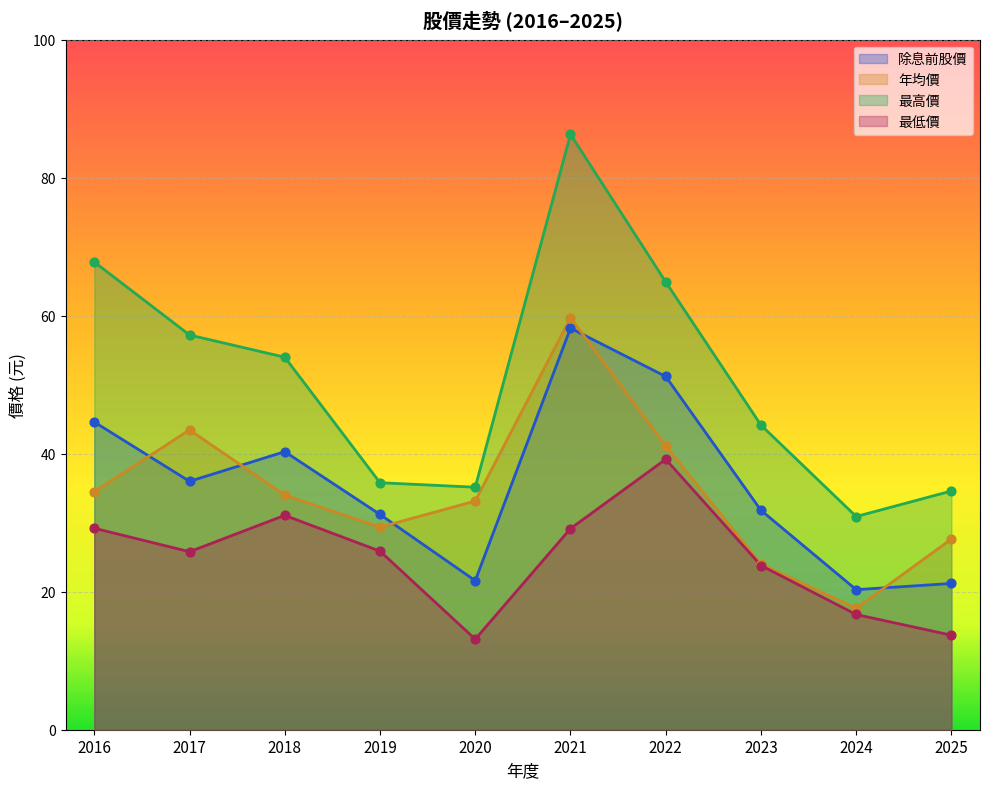

What are all the series names shown in the legend?

除息前股價, 年均價, 最高價, 最低價